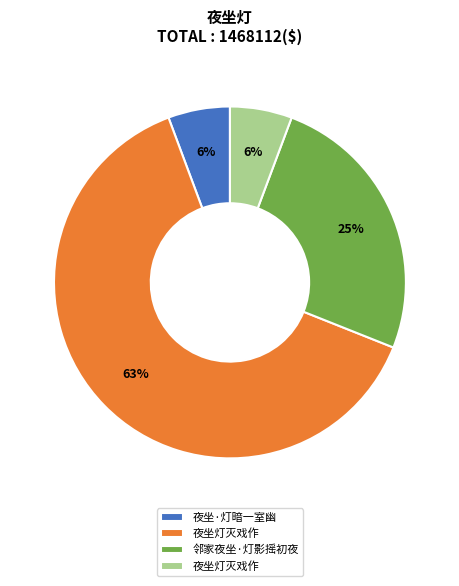

Is there any slice that represents more than half of the pie?

Yes